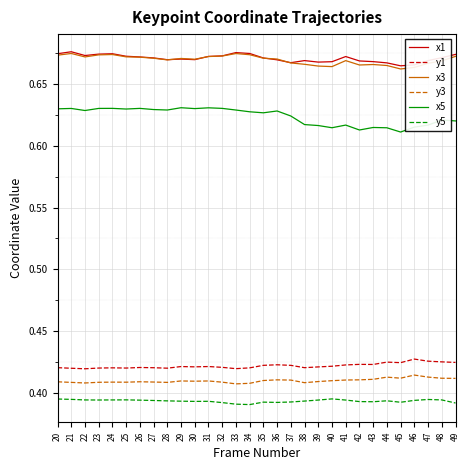

The x1 series shows 1.0 at 27. True or false?

False